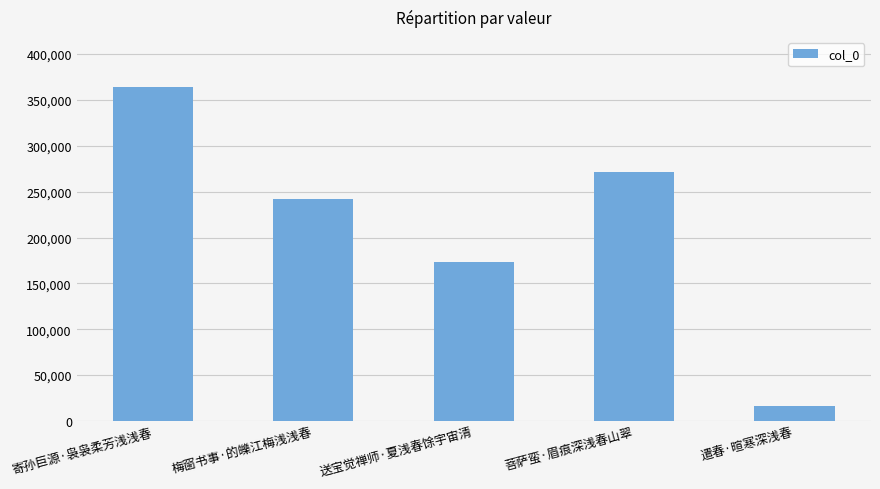

List the labels in order of value, largest first.

寄孙巨源·袅袅柔芳浅浅春, 菩萨蛮·眉痕深浅春山翠, 梅窗书事·的皪江梅浅浅春, 送宝觉禅师·夏浅春馀宇宙清, 遣春·暄寒深浅春